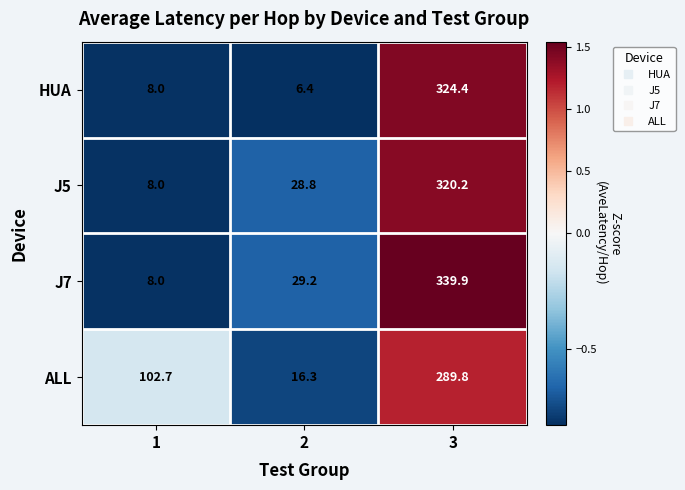

What is the maximum value shown in the chart?

339.9